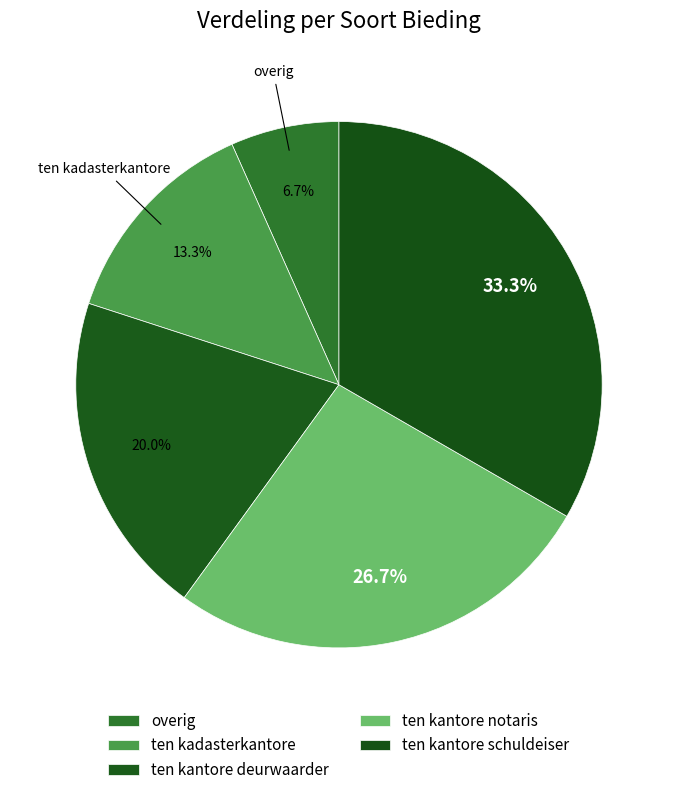

What portion of the pie excludes ten kantore deurwaarder?

80.0%